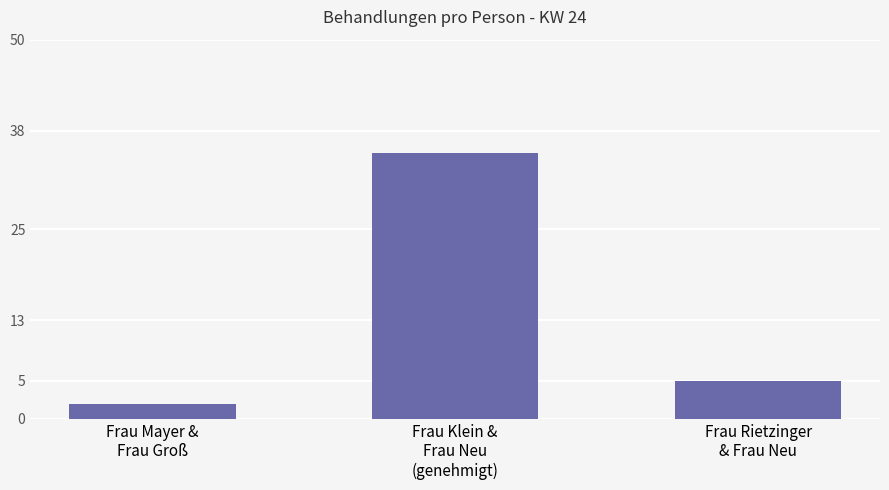

Rank the categories by value from lowest to highest.

Frau Mayer &
Frau Groß, Frau Rietzinger
& Frau Neu, Frau Klein &
Frau Neu
(genehmigt)